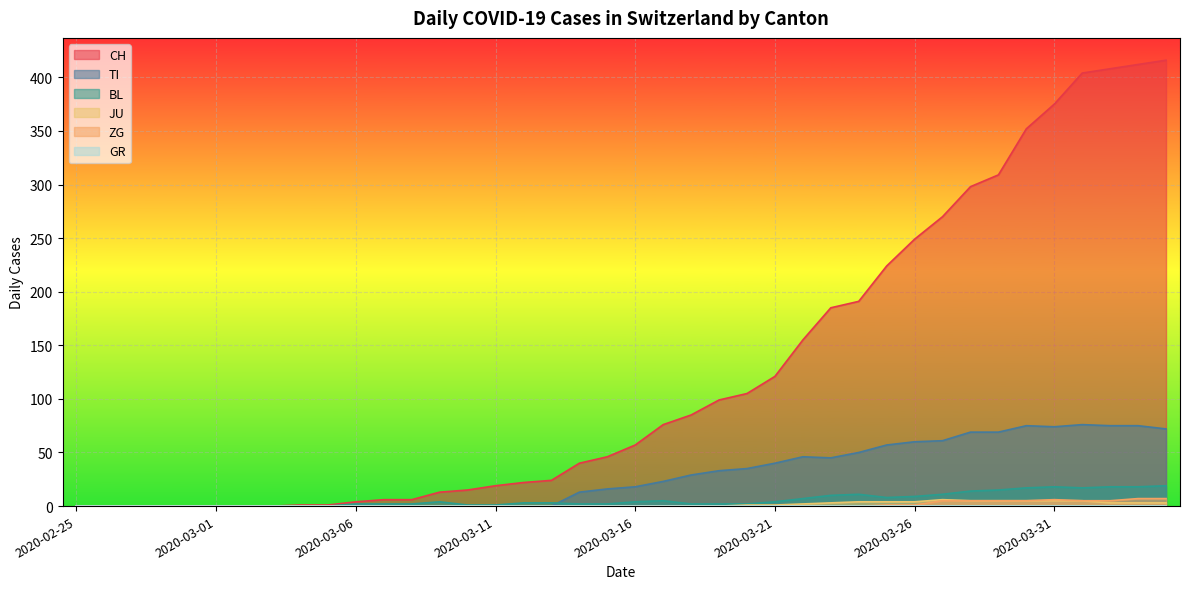

Which series has the largest range (max minus min)?

CH